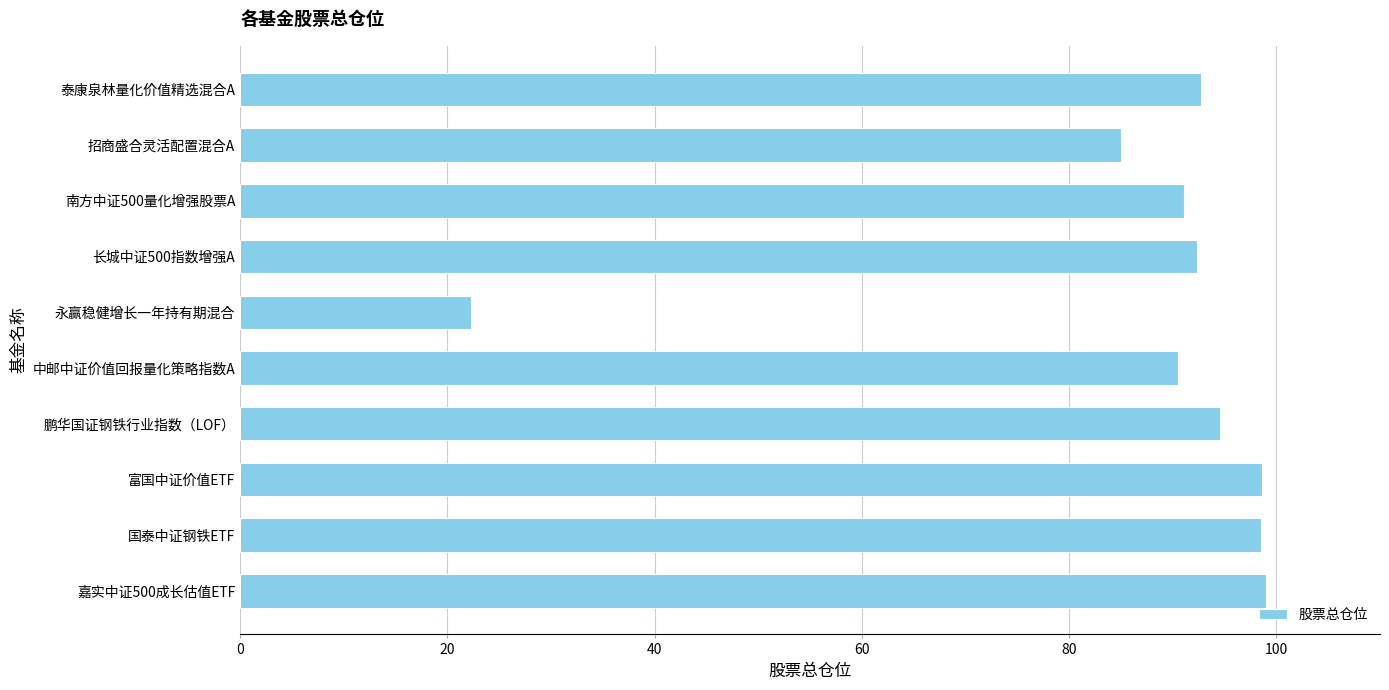

How many distinct data groups are displayed?

1